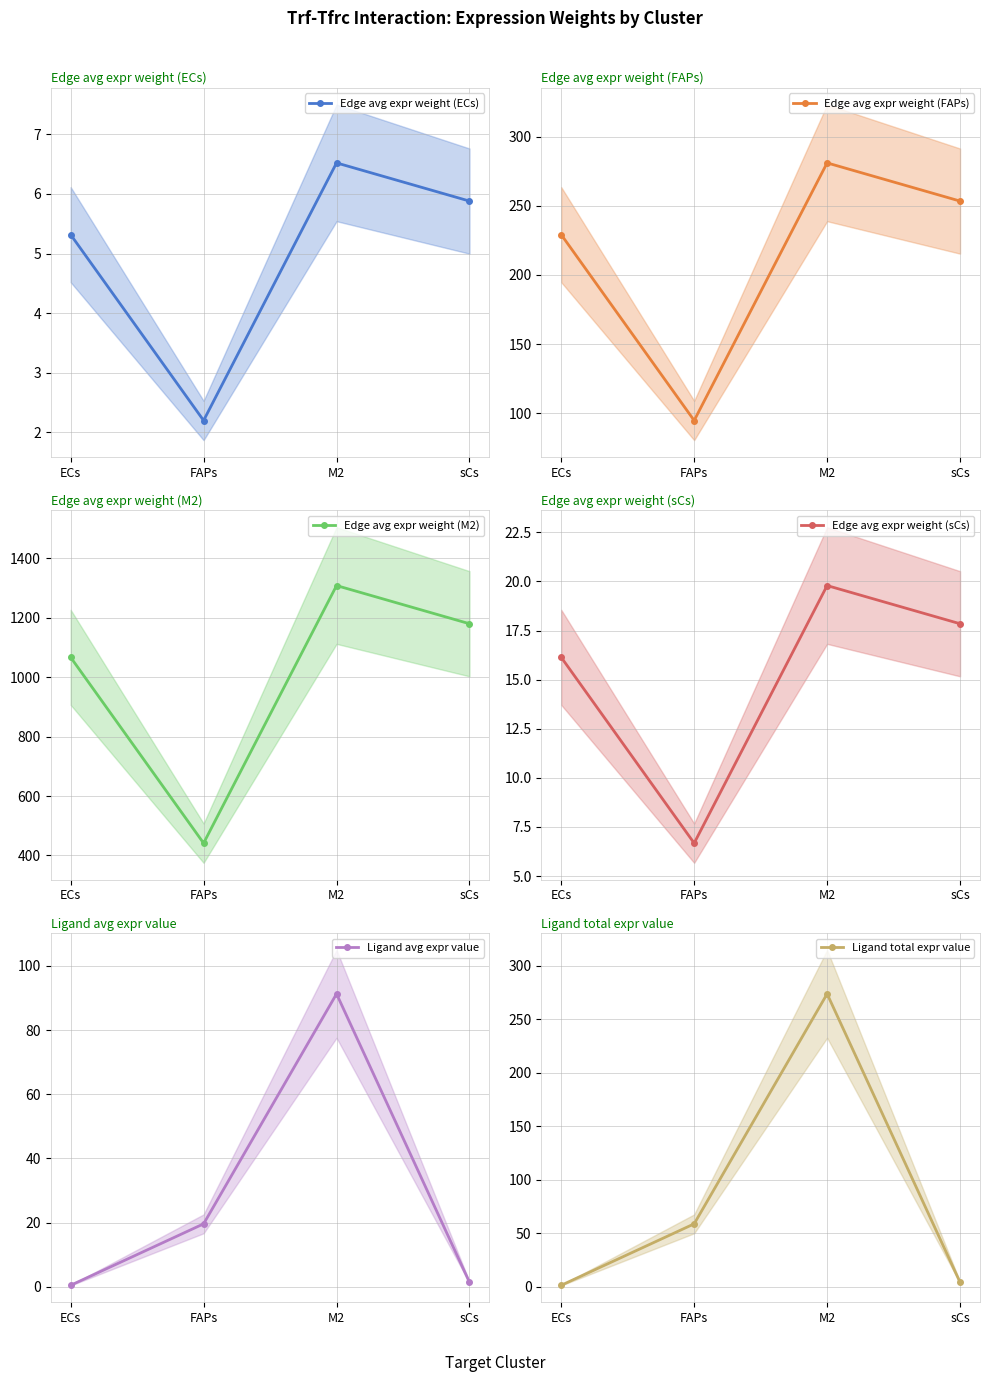

How many data points in Edge avg expr weight (FAPs) are above 253?

2